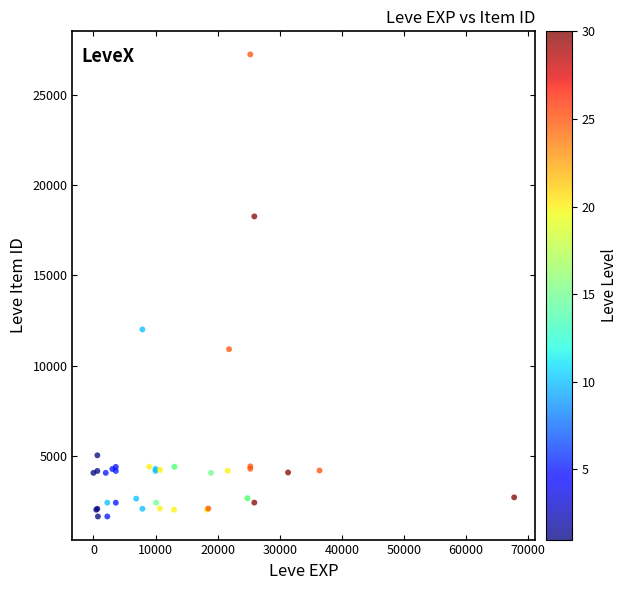

What Y value in the scatter plot is closest to 14448?

12018